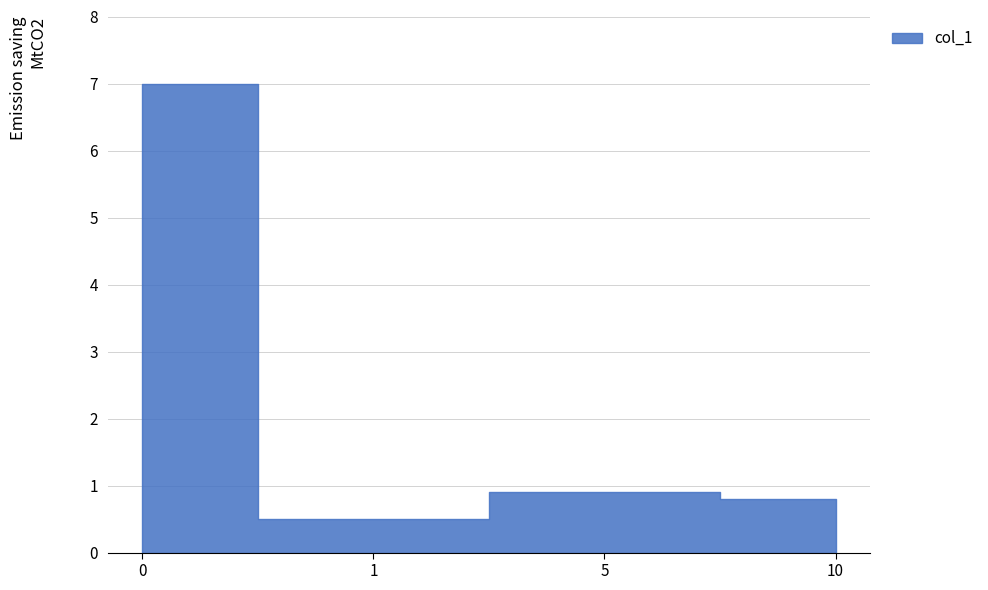

True or false: there are more than 1 points higher than both neighbors.

False